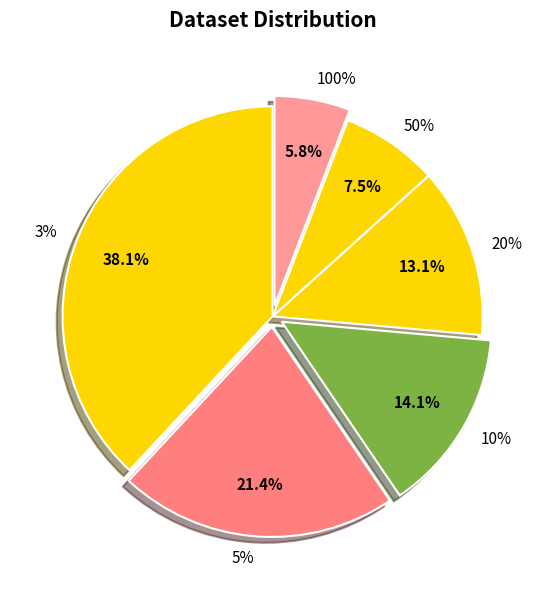

Is 20% the majority of the pie?

No